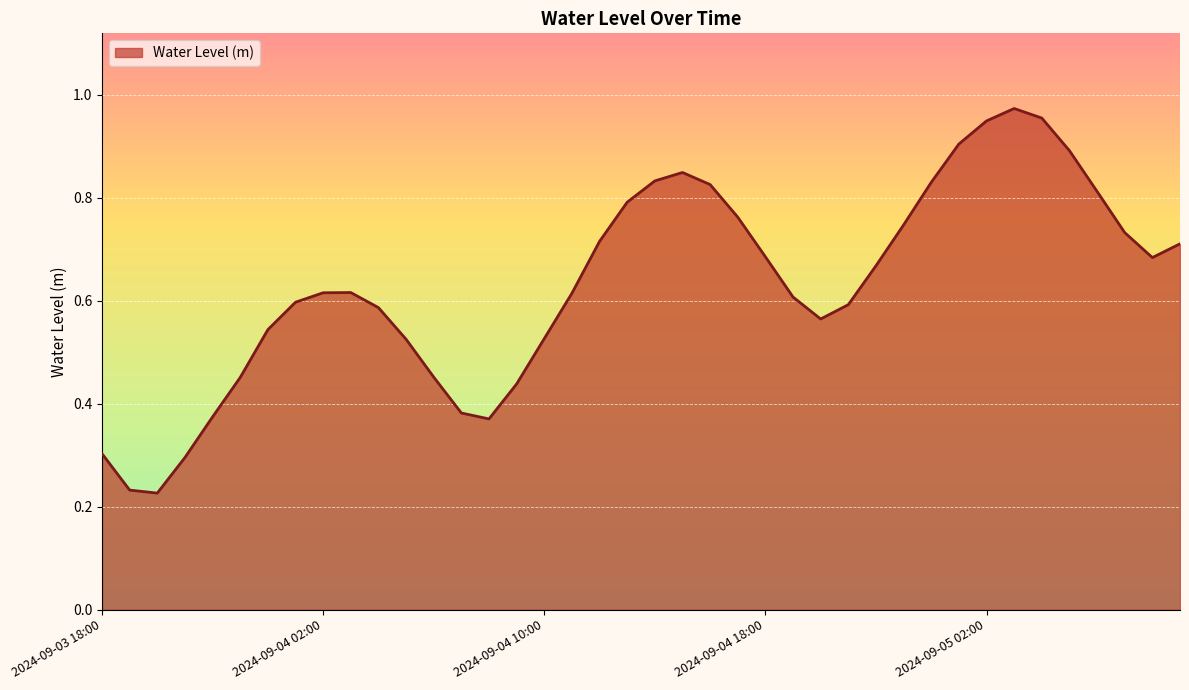

Does the chart have visible grid lines?

Yes